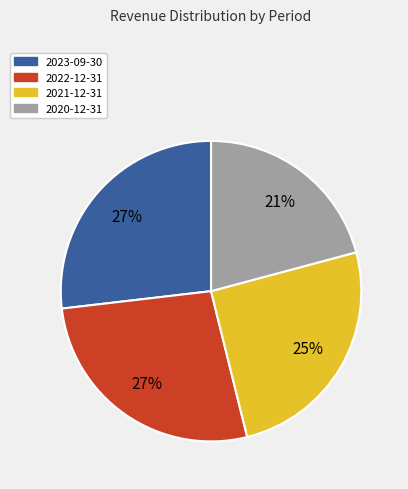

Is there any slice that represents more than half of the pie?

No